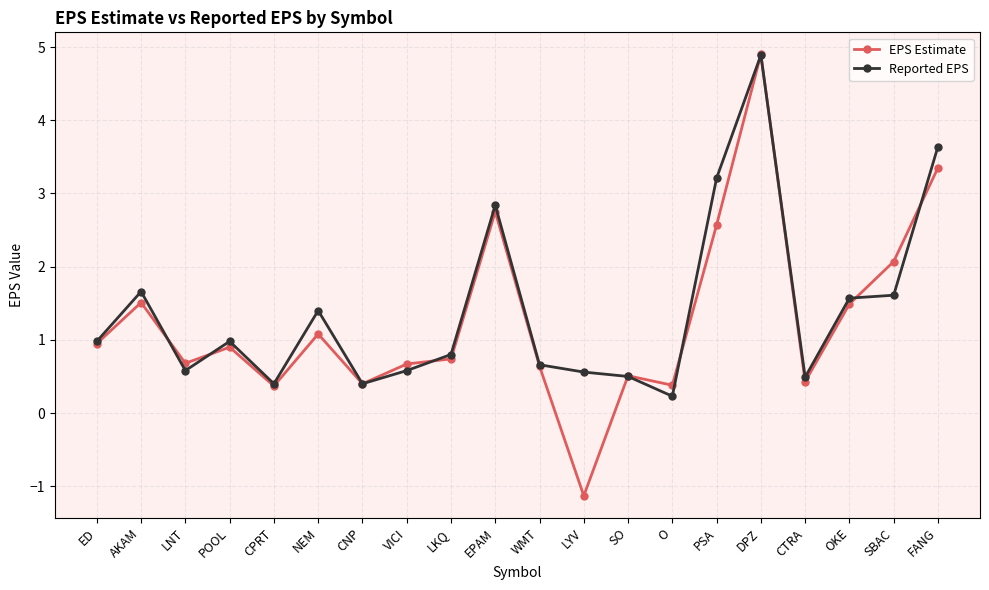

Which label corresponds to the smallest value in the chart?

LYV